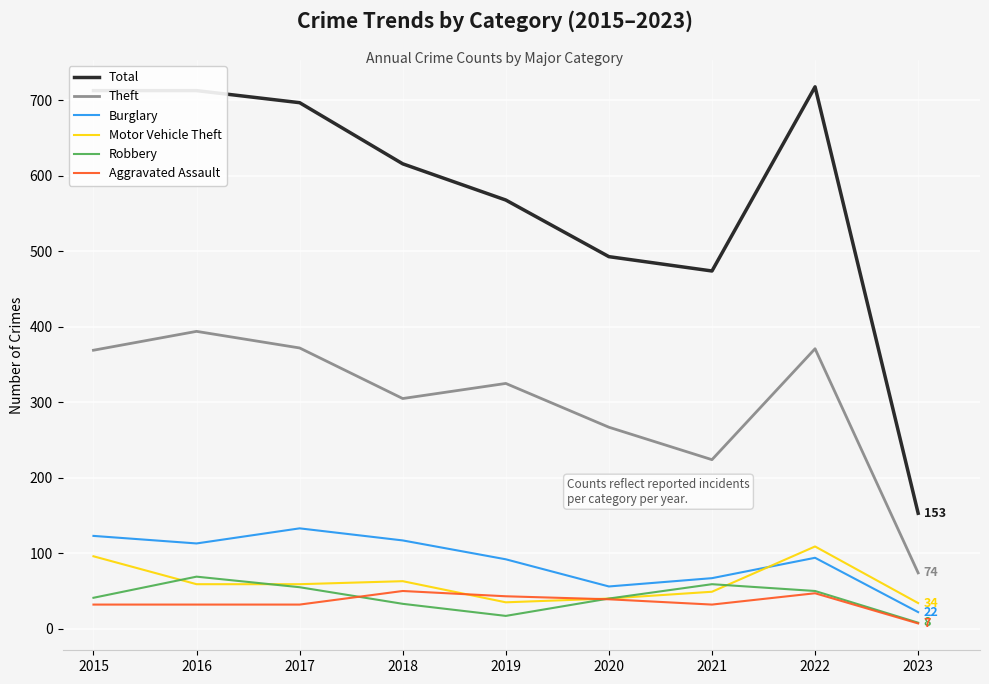

What is the approximate value of Theft at 2020, to the nearest 5?

265